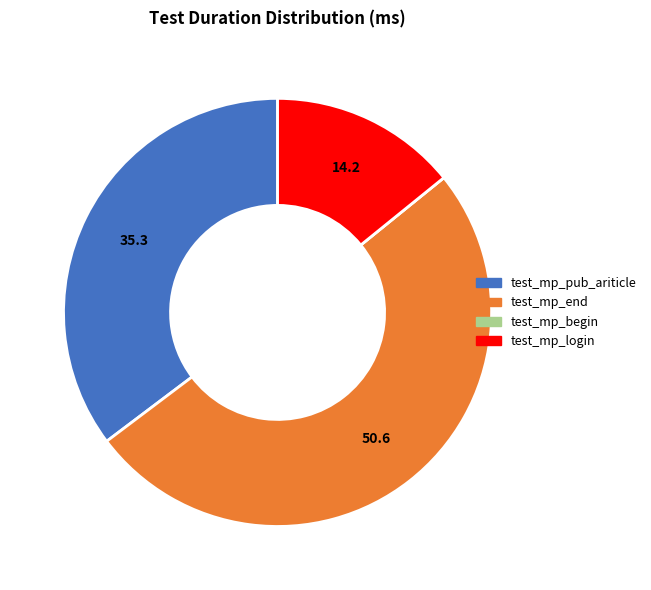

Which slice represents more than half of the pie?

test_mp_end